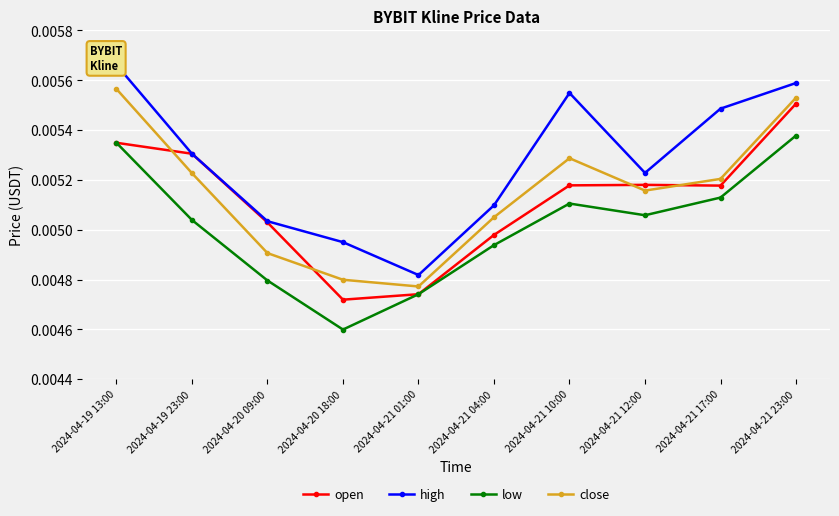

Count the number of categories in the chart.

10